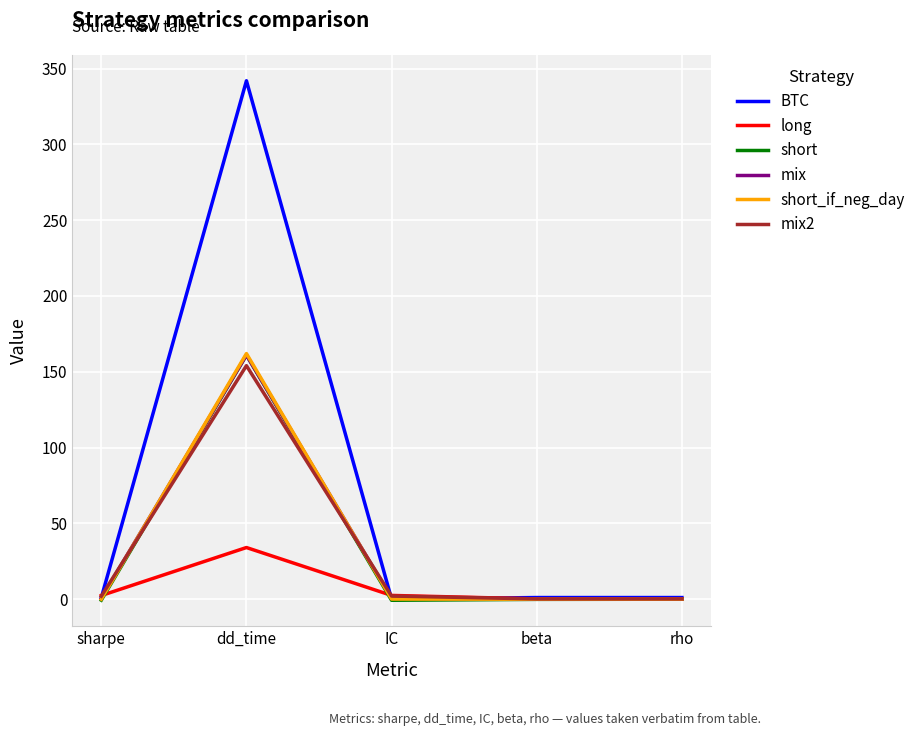

The value of short_if_neg_day at IC is -85.4. True or false?

False